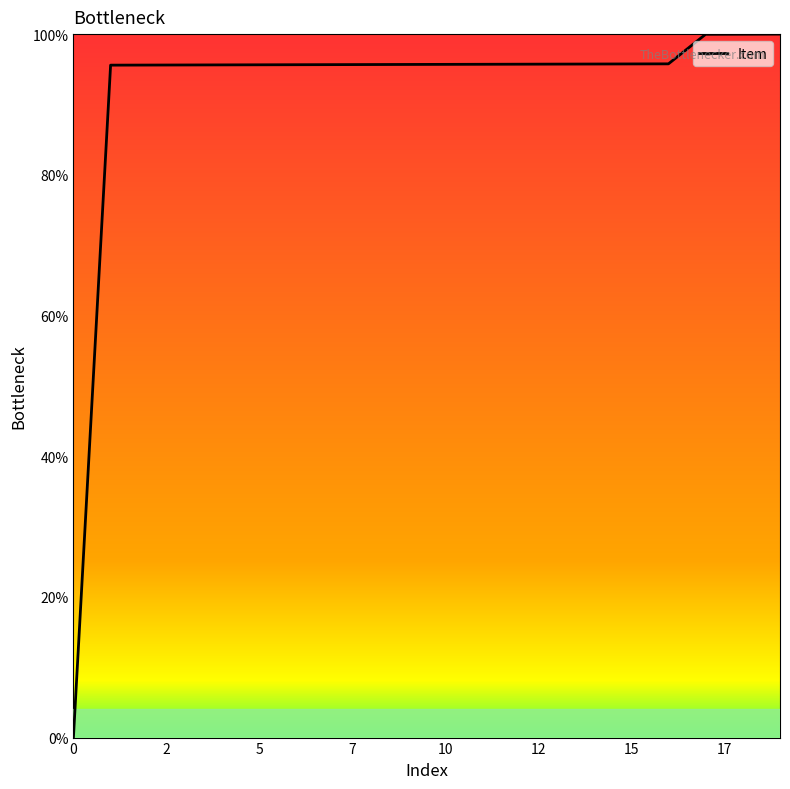

Does the chart have visible grid lines?

No